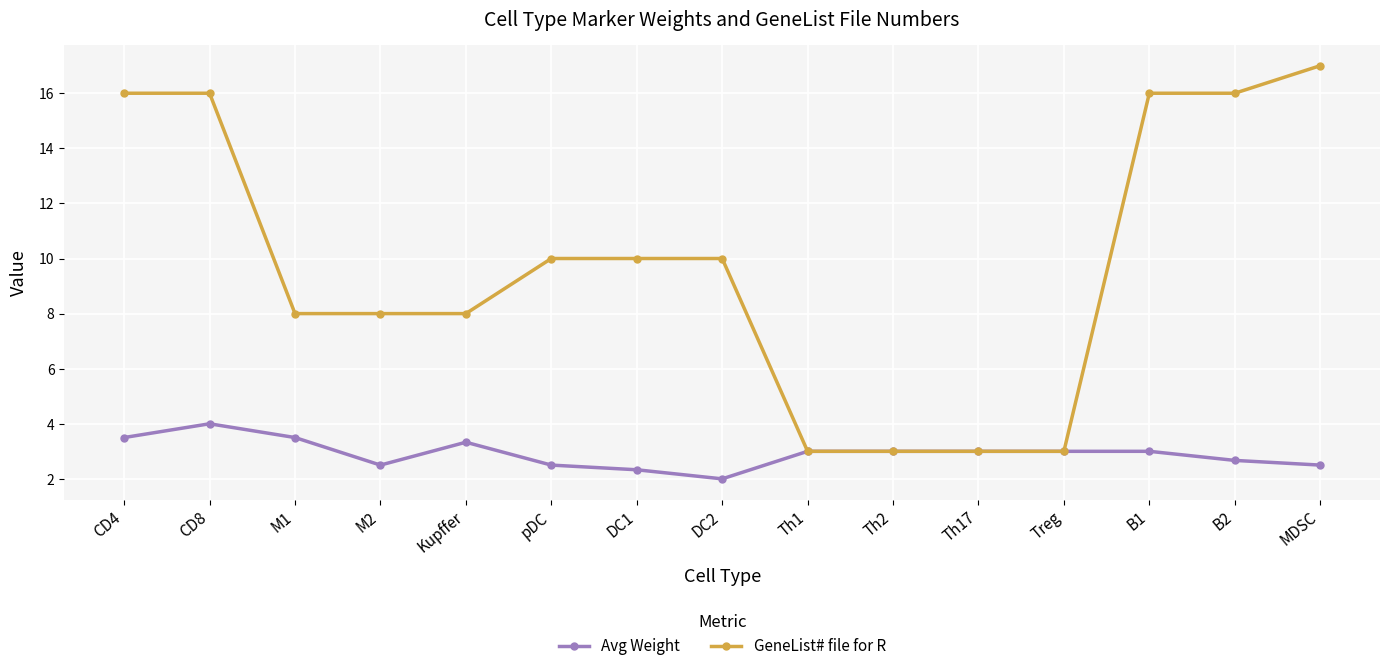

Rank the series by their average value, from highest to lowest.

GeneList# file for R, Avg Weight